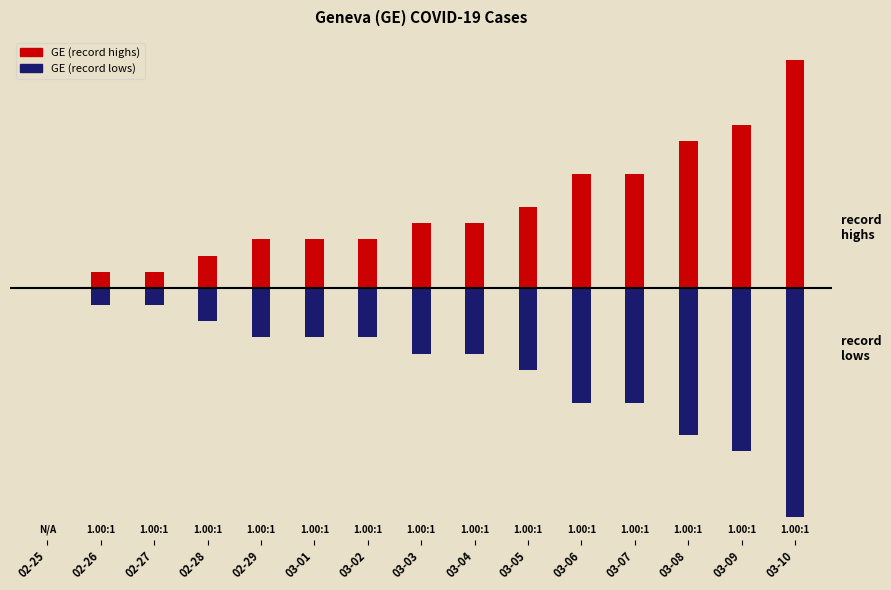

How many data points in GE (record lows) are less than -4?

6